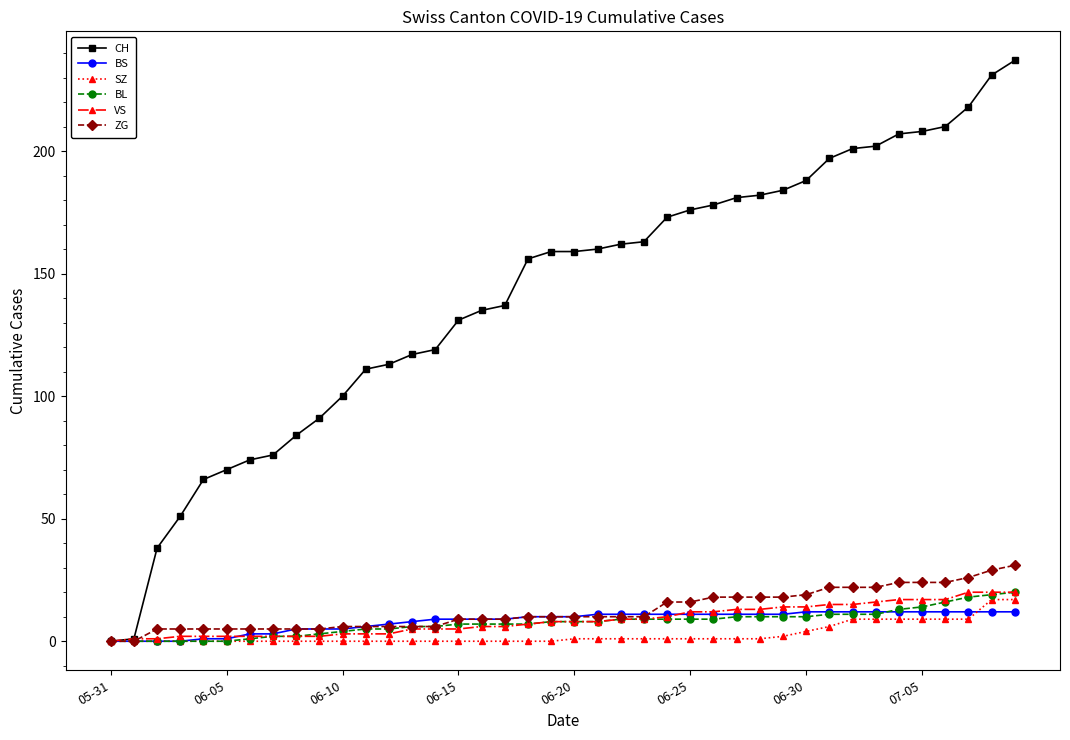

Which series has the largest total across all categories?

CH